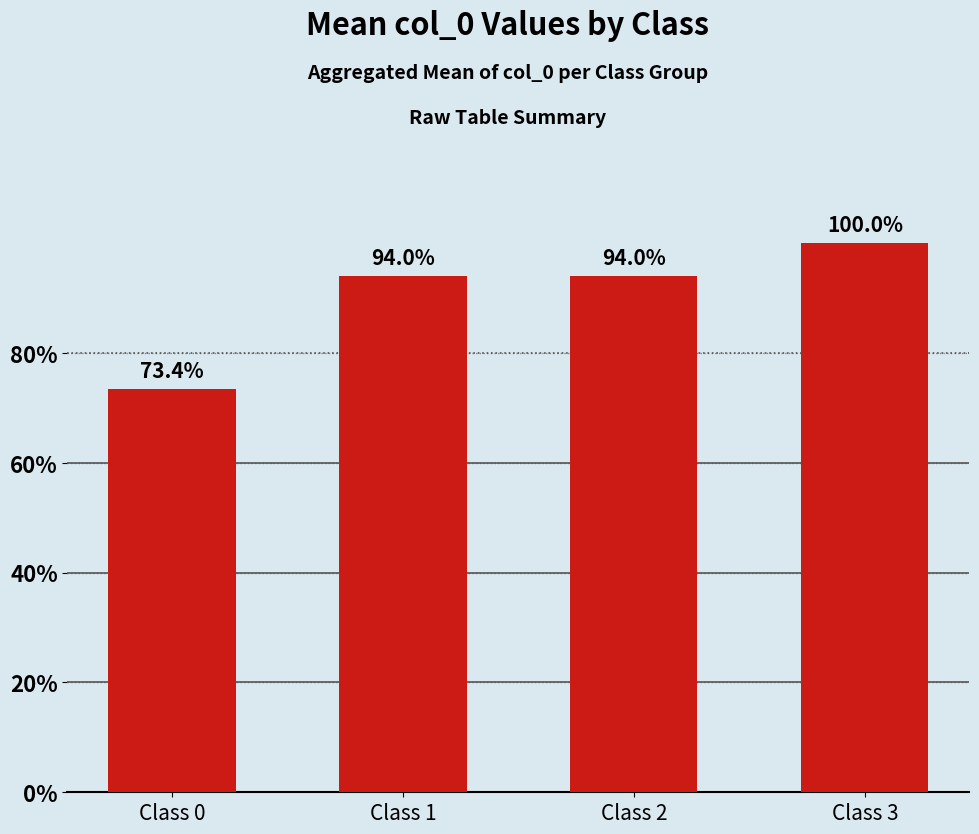

Does the chart contain any negative values?

No